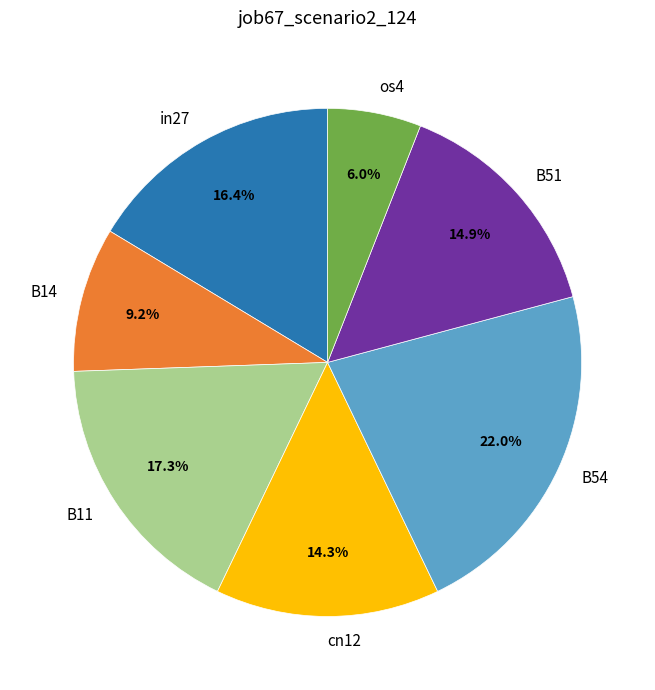

What is the largest slice in the pie chart?

B54